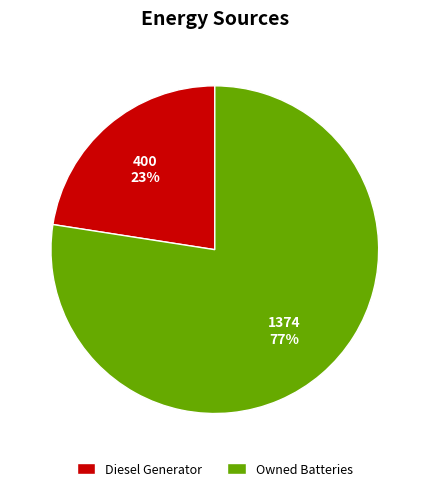

Which category accounts for the majority?

Owned Batteries